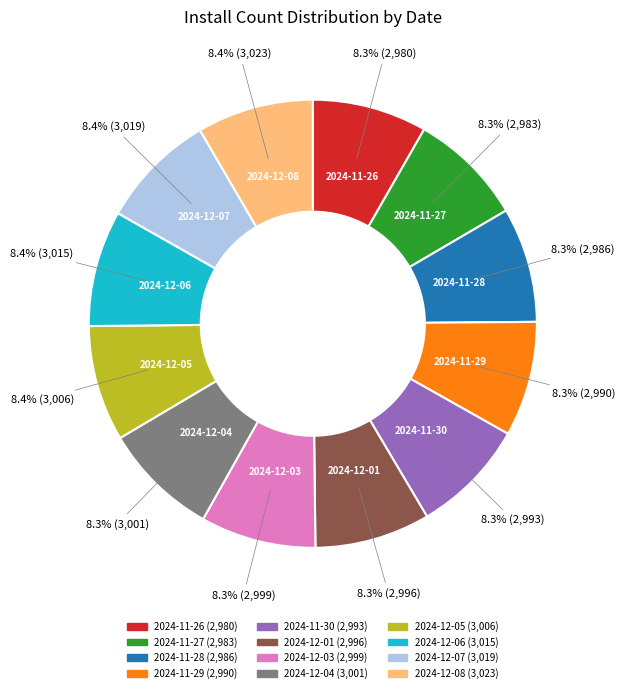

Combined, what portion of the pie is 2024-11-28 and 2024-12-08?

16.7%